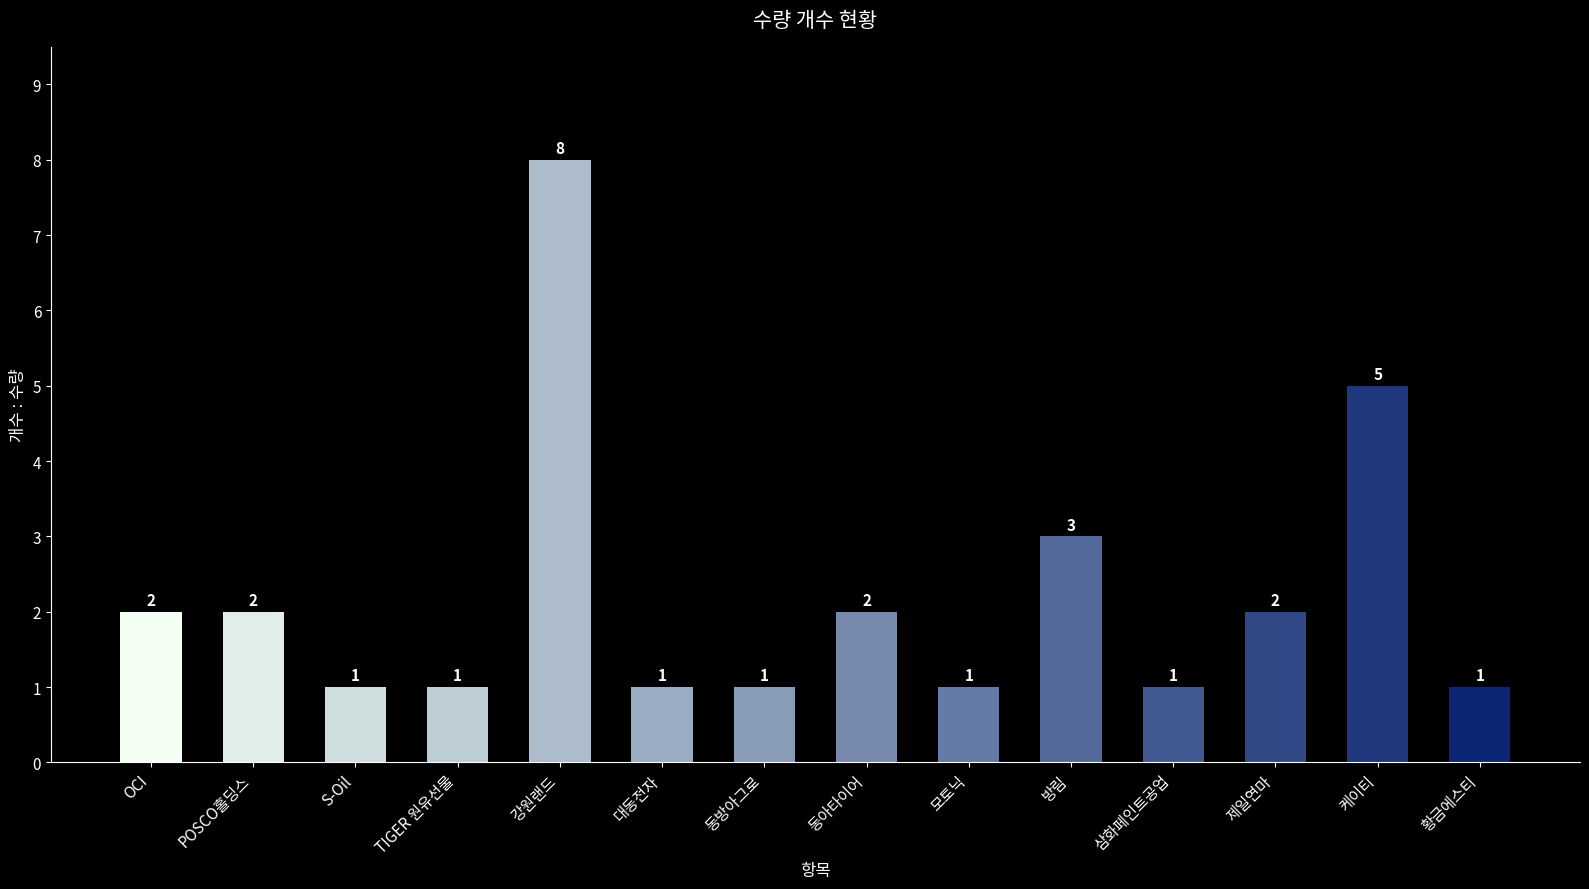

What is the change in value from OCI to 방림?

+1